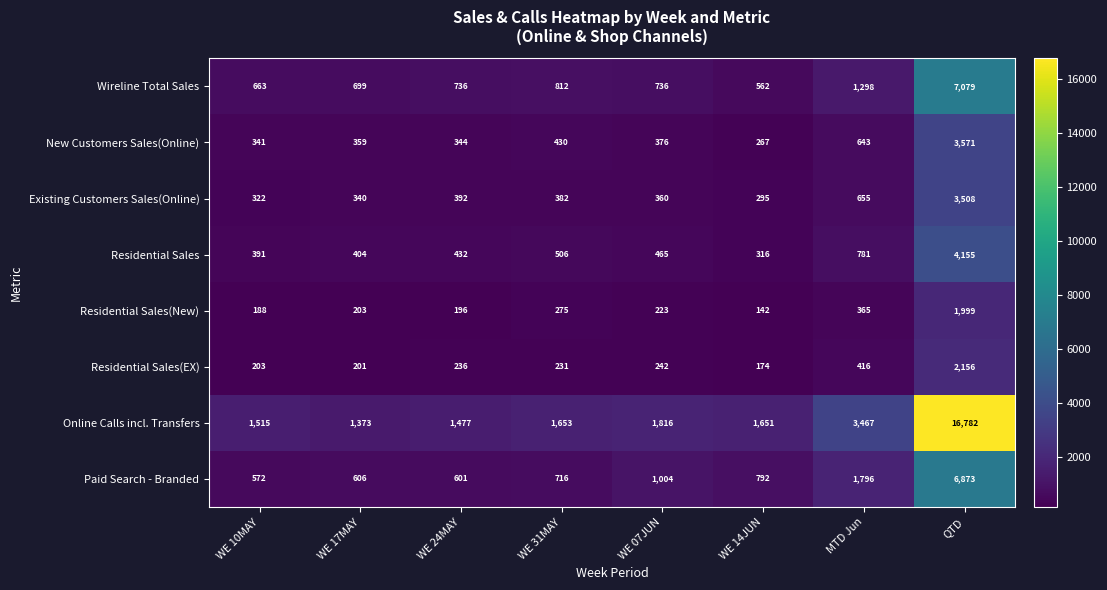

How many categories are shown in the chart?

8